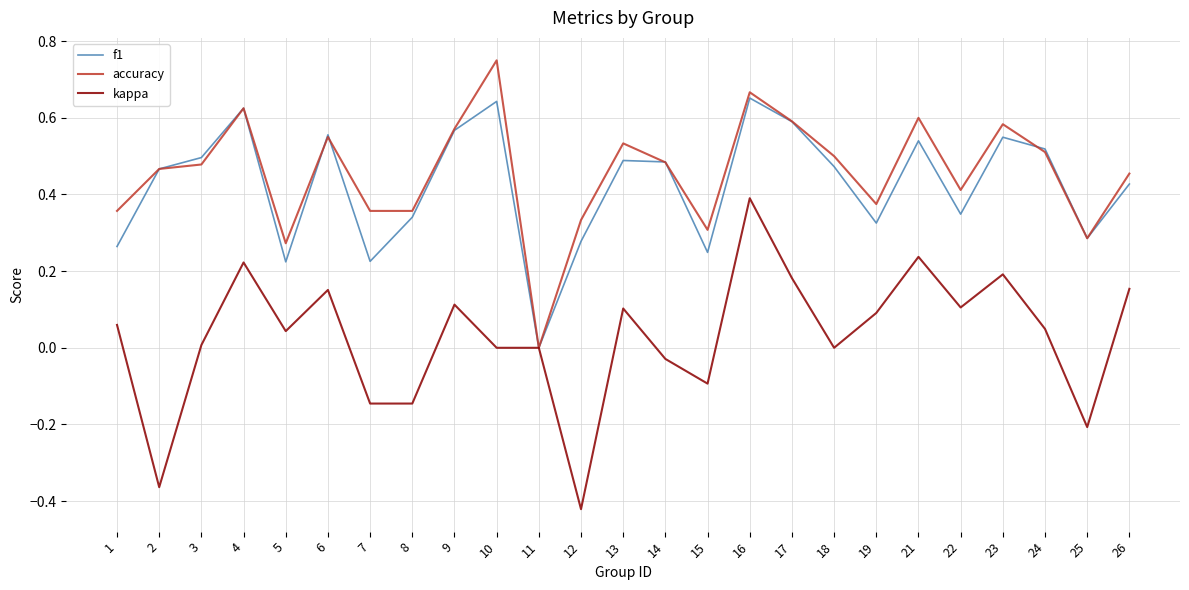

Which series has the widest spread of values?

kappa